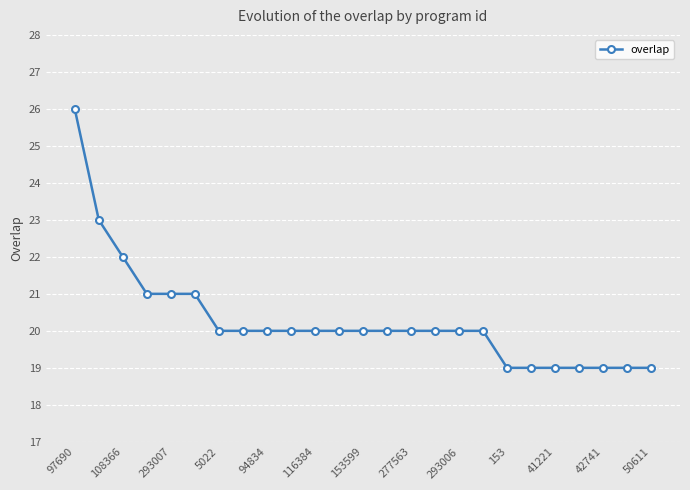

What is the maximum value shown in the chart?

26